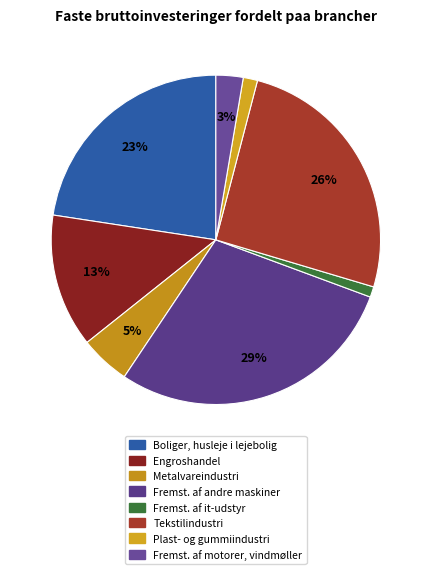

To the nearest percent, what is the average slice percentage?

12%